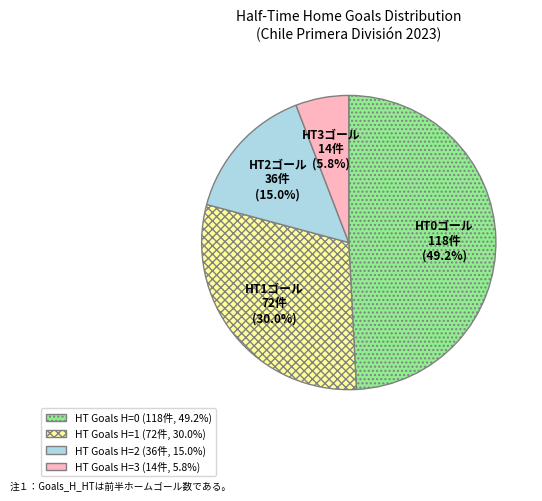

Is there any slice that represents more than half of the pie?

No